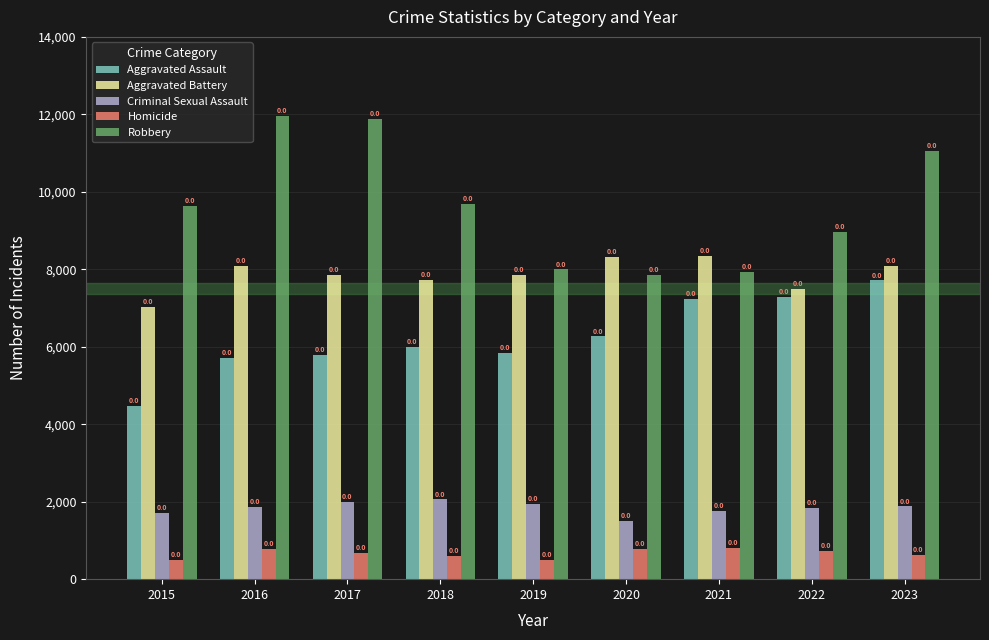

How many bars are there in total?

45